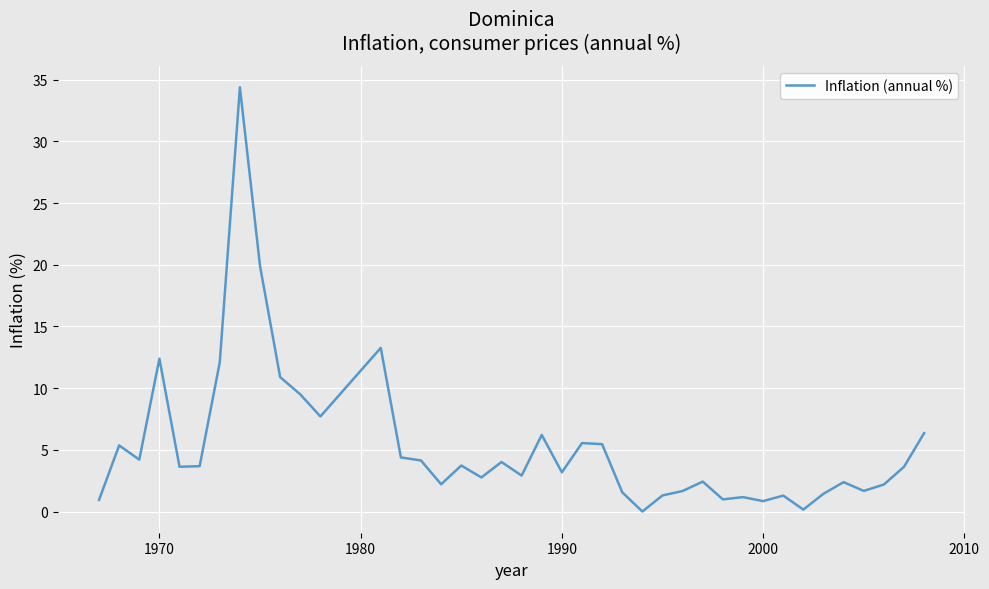

What is the difference between the maximum and minimum values?

34.4